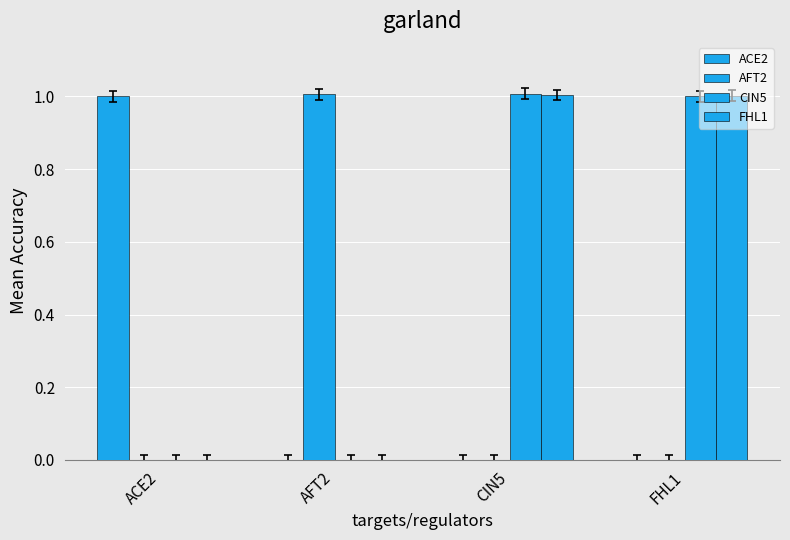

Count the number of categories in the chart.

4